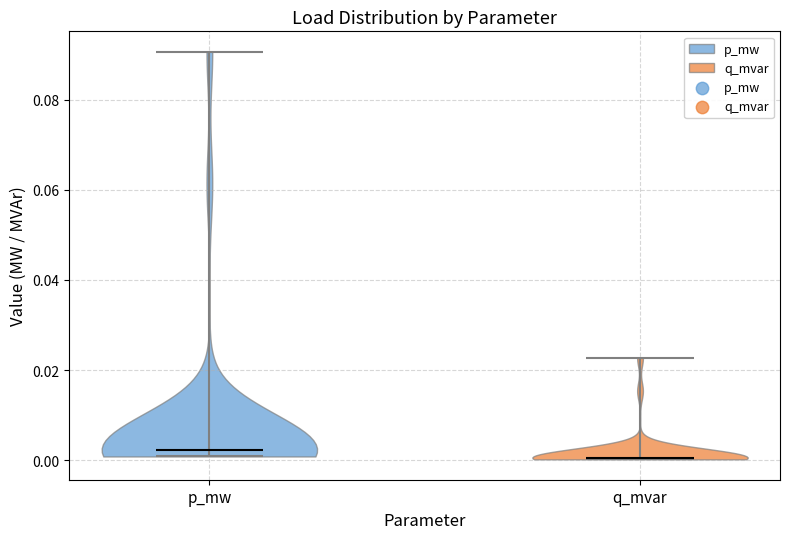

What is the highest point the violin for p_mw reaches on the y-axis? The values are not printed on the chart, so give them approximately, as read against the axis.

0.090